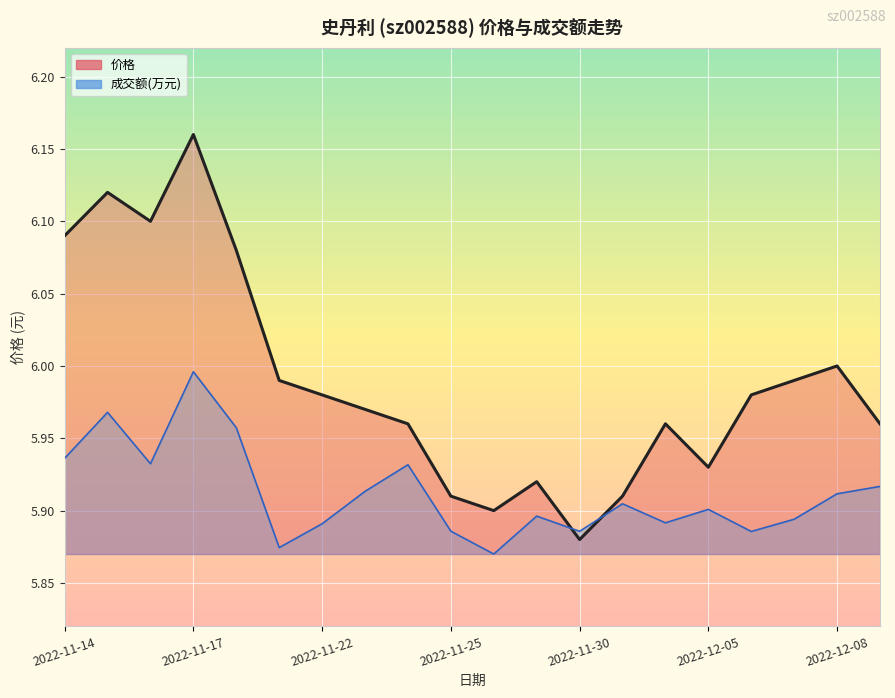

How many intersections are there between 成交额(万元) and 价格?

2